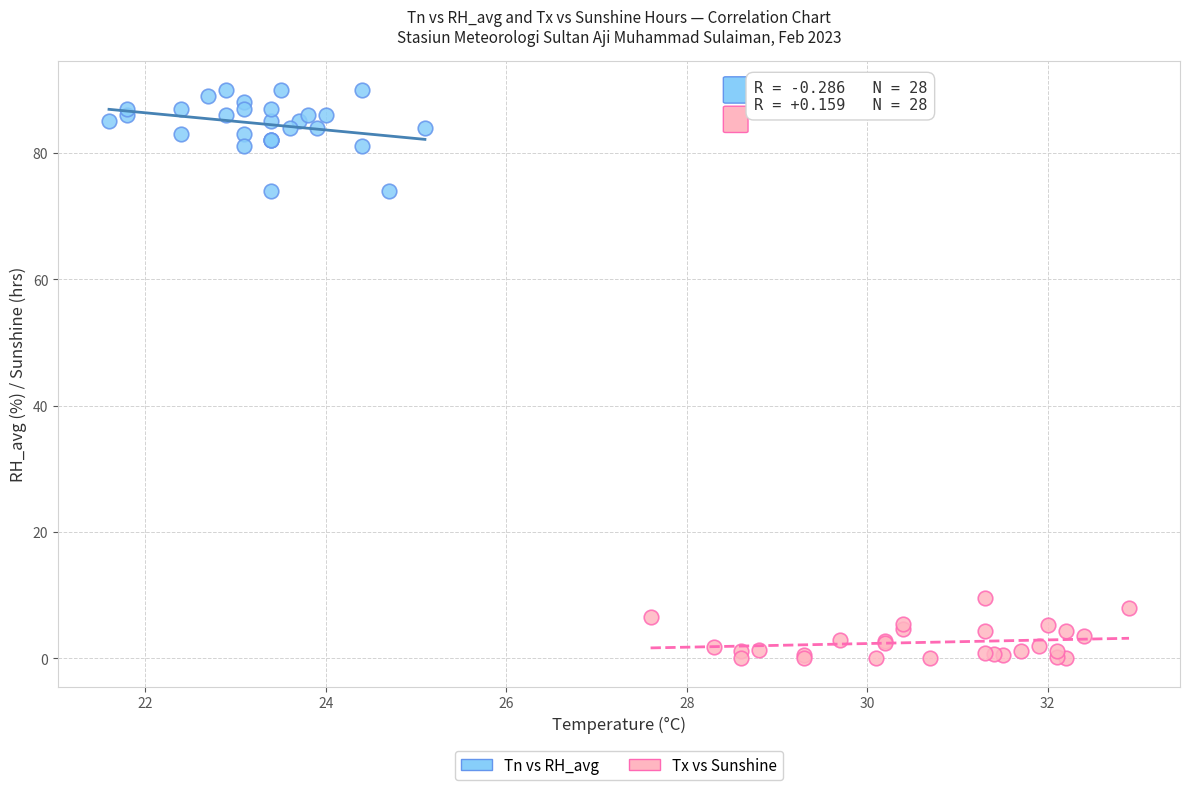

Which series has the largest Y range (max minus min)?

Tn vs RH_avg